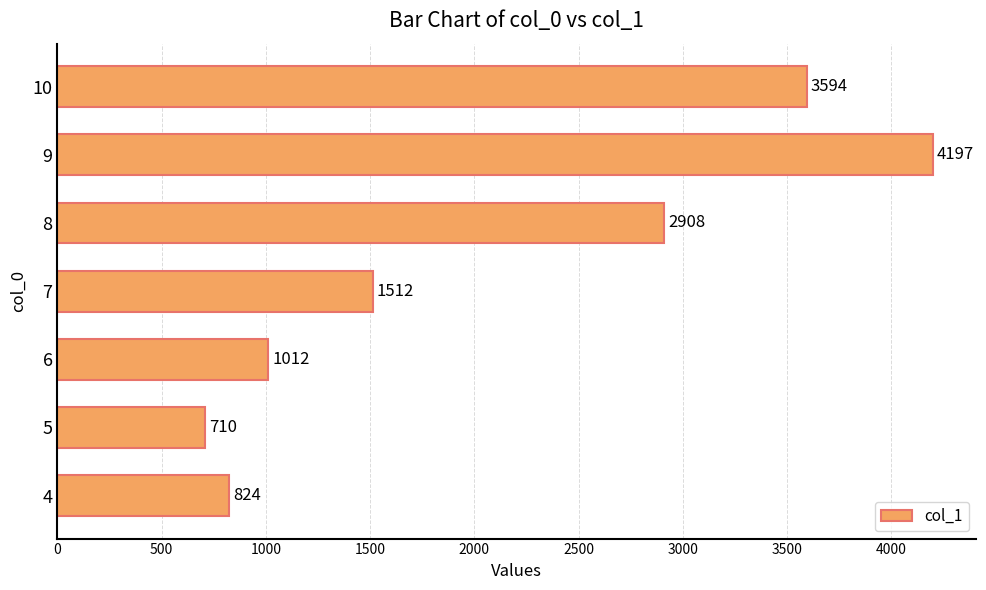

What is the difference between the second highest and minimum values?

2884